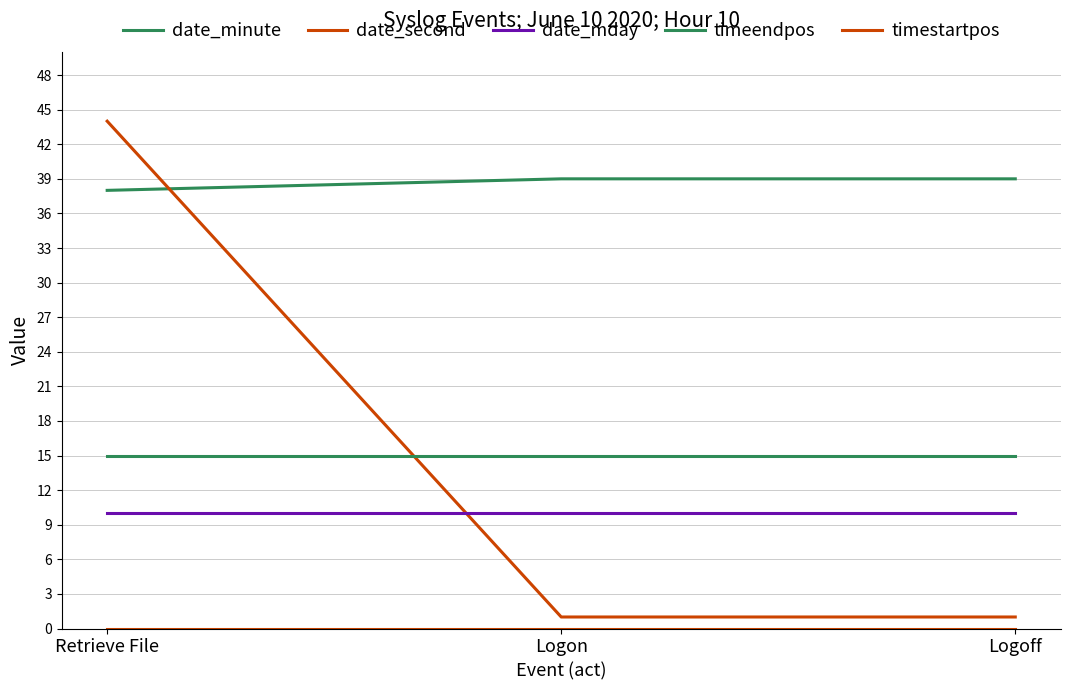

Which category has the highest value across all series?

Retrieve File